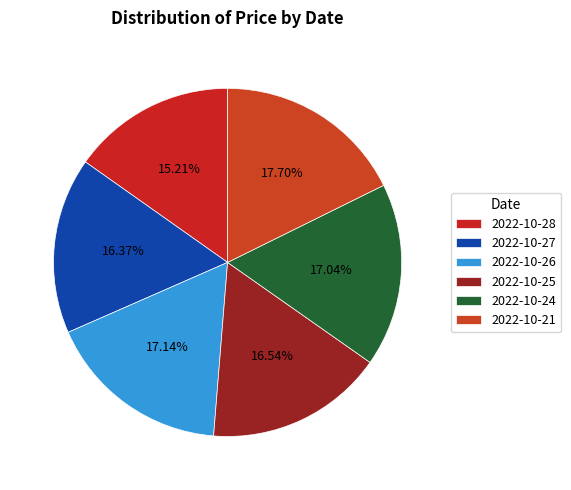

Which slice is the smallest?

2022-10-28